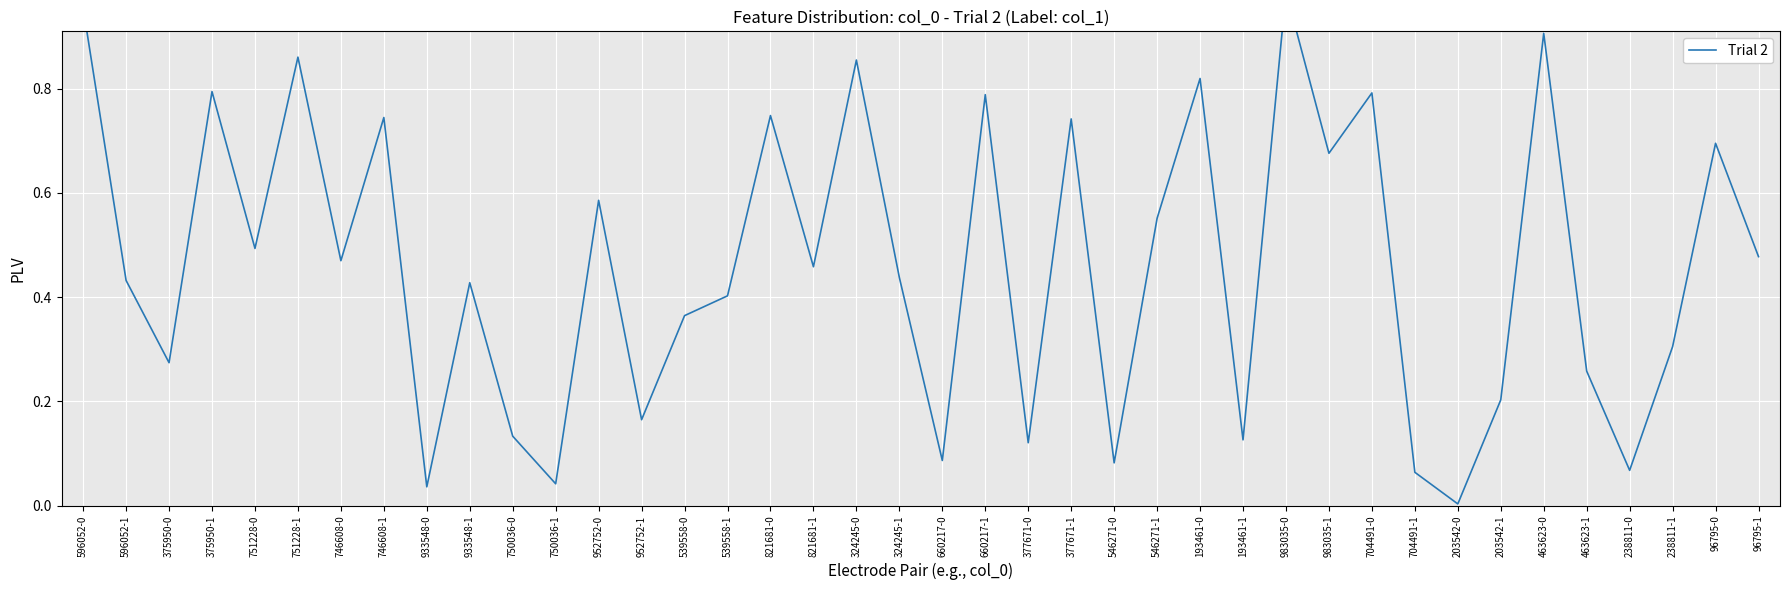

What value does the data have at 375950-1?

0.8